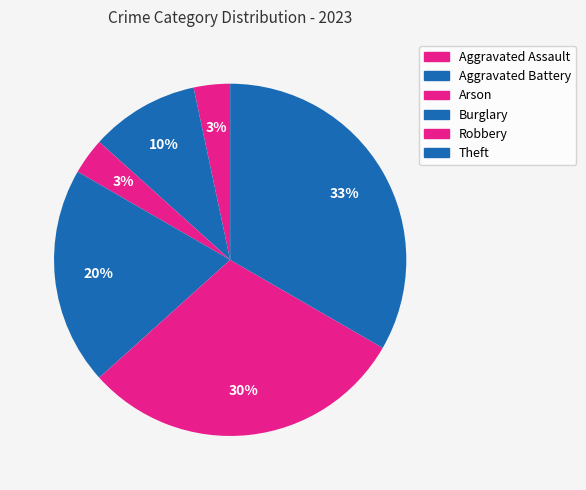

What is the total percentage of Robbery and Arson?

33.3%